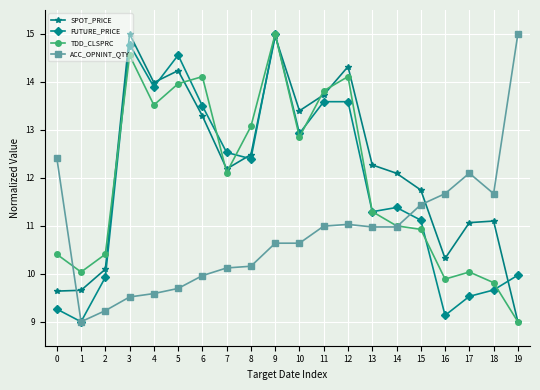

Where is the first local maximum for SPOT_PRICE?

3